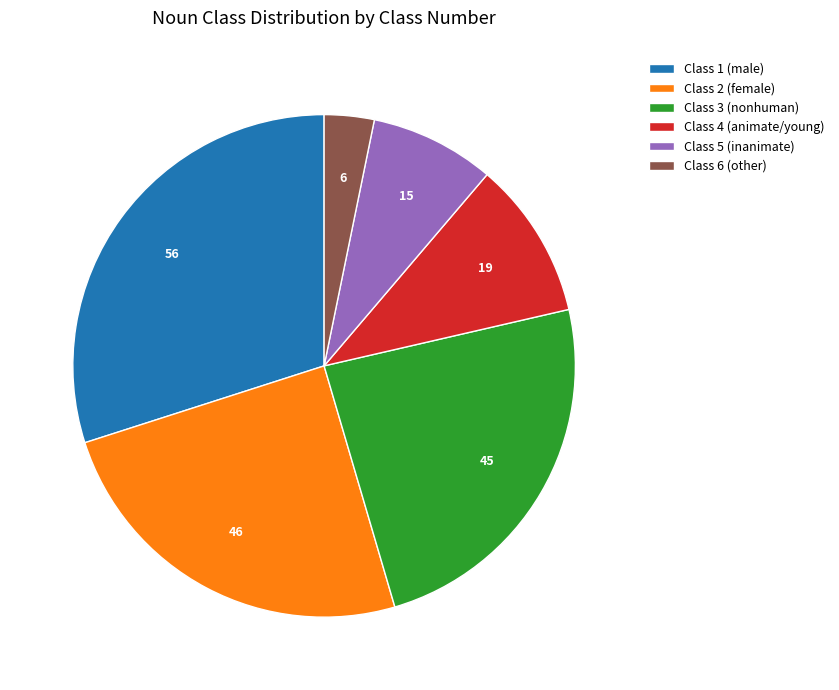

Is the sum of Class 3 (nonhuman) and Class 5 (inanimate) greater than half?

No